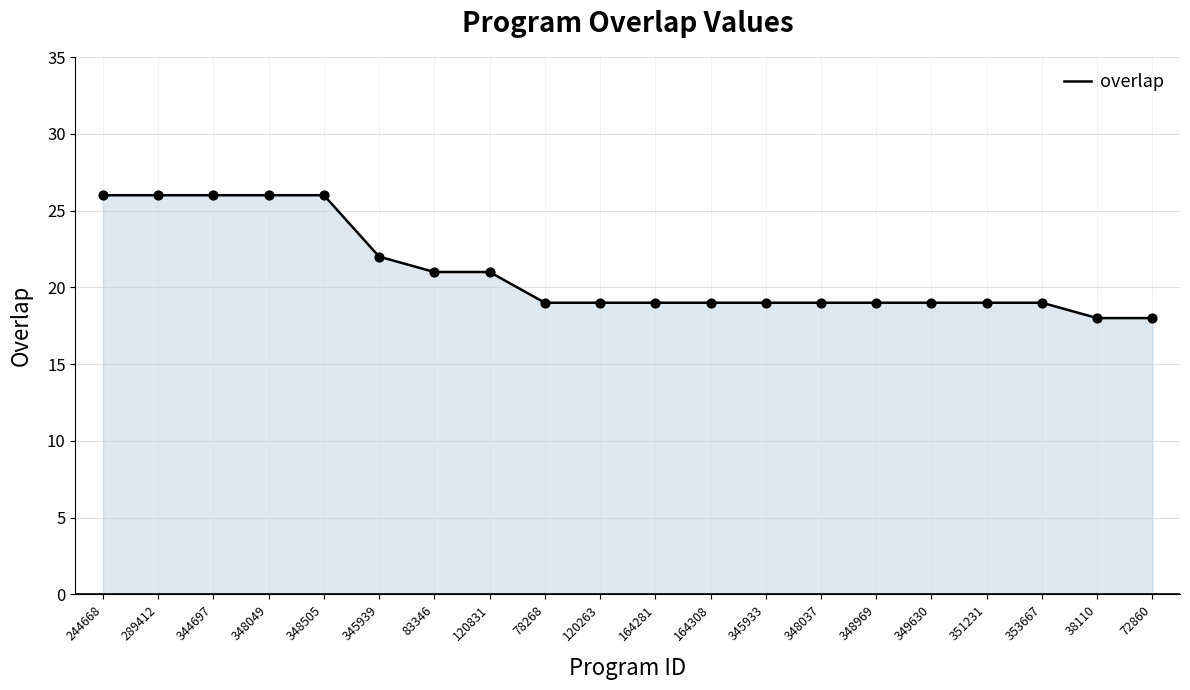

What is the change in value from 344697 to 120831?

-5